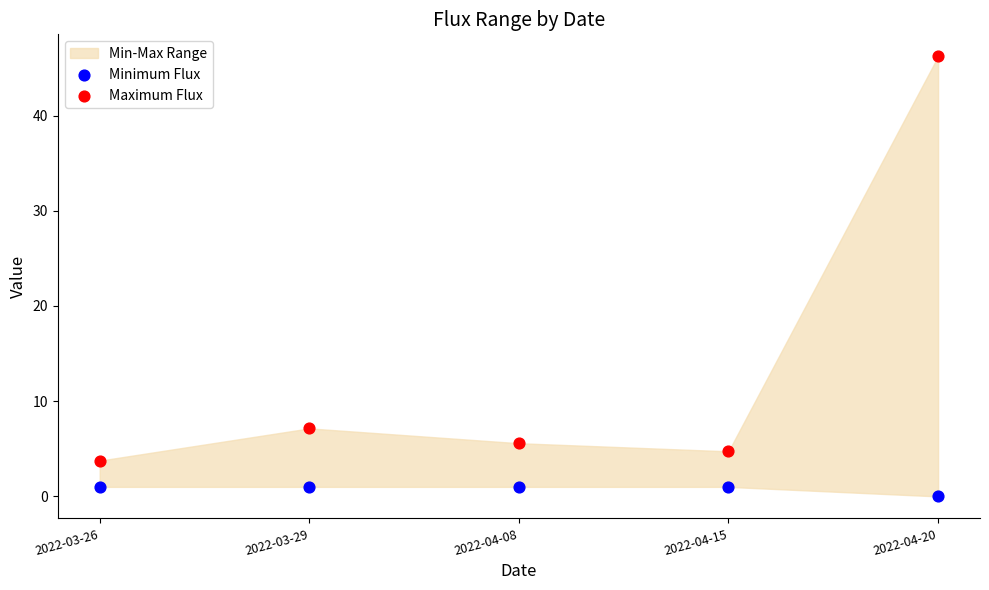

Which series reaches the maximum Y coordinate?

Maximum Flux